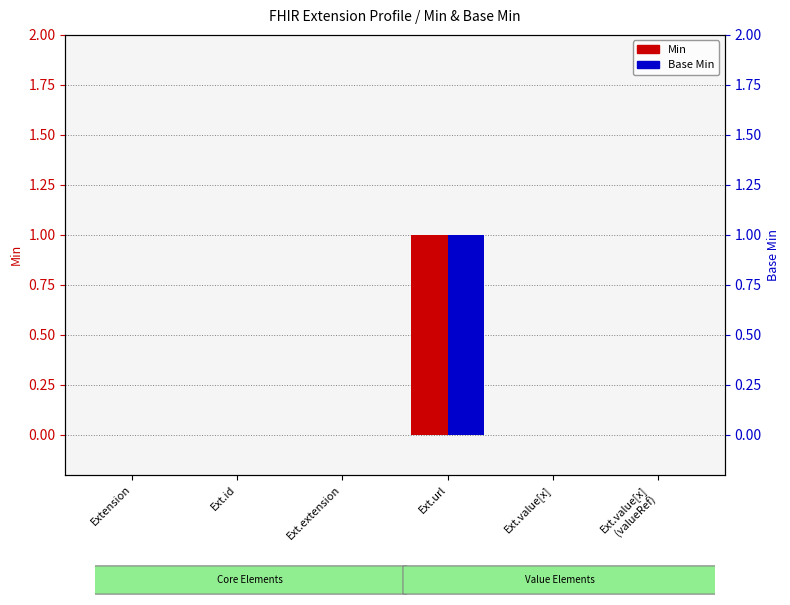

Does the chart contain any negative values?

No